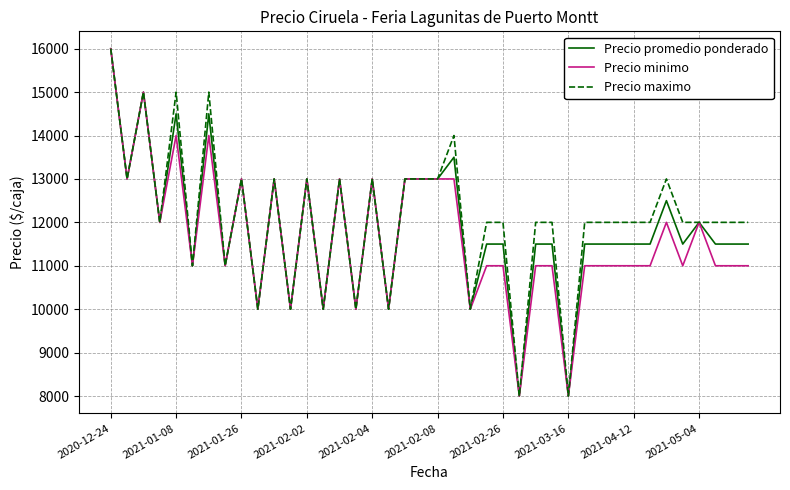

What is the minimum value for Precio maximo?

8000